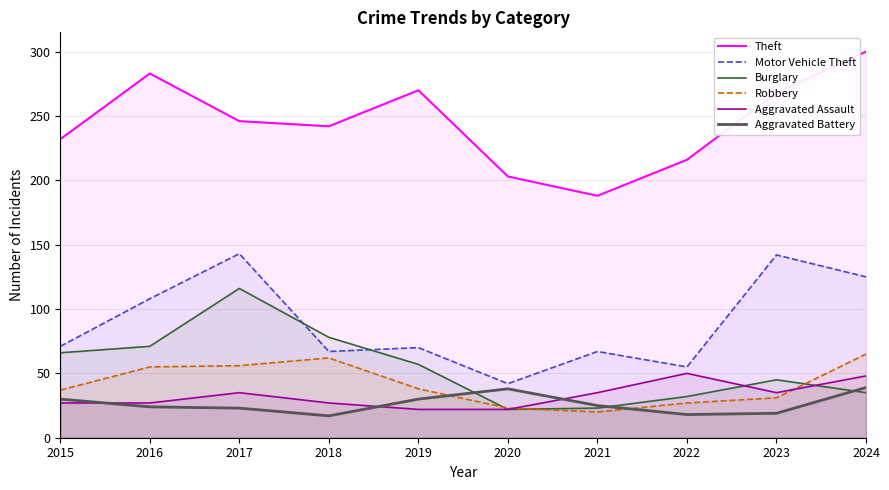

Reading right to left, what are all the values shown in this chart?

Theft: 300	268	216	188	203	270	242	246	283	232
Motor Vehicle Theft: 125	142	55	67	42	70	67	143	108	71
Burglary: 35	45	32	23	22	57	78	116	71	66
Robbery: 65	31	27	20	23	38	62	56	55	37
Aggravated Assault: 48	35	50	35	22	22	27	35	27	27
Aggravated Battery: 39	19	18	25	38	30	17	23	24	30